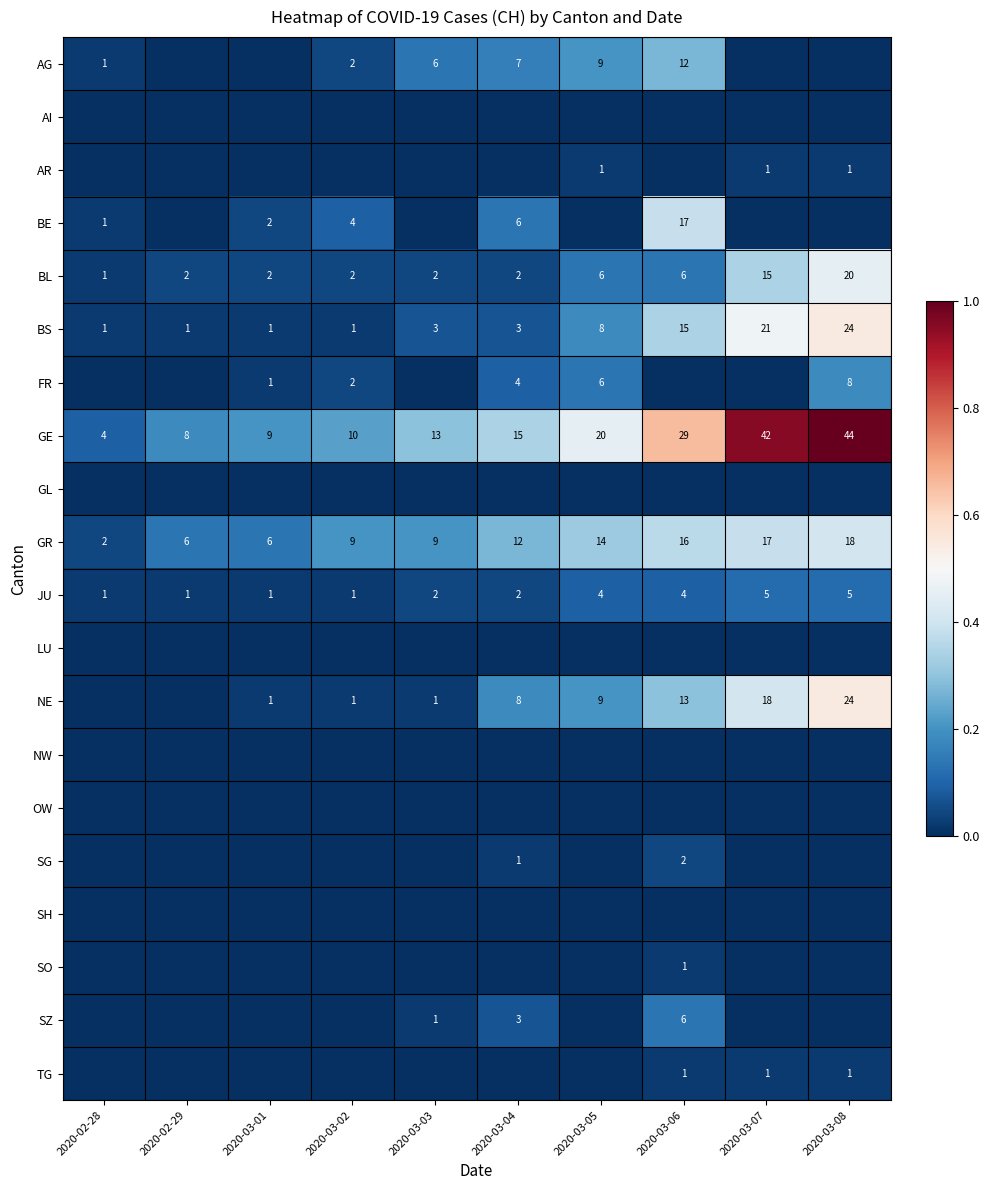

At which category does the chart reach its peak across all series?

2020-03-08